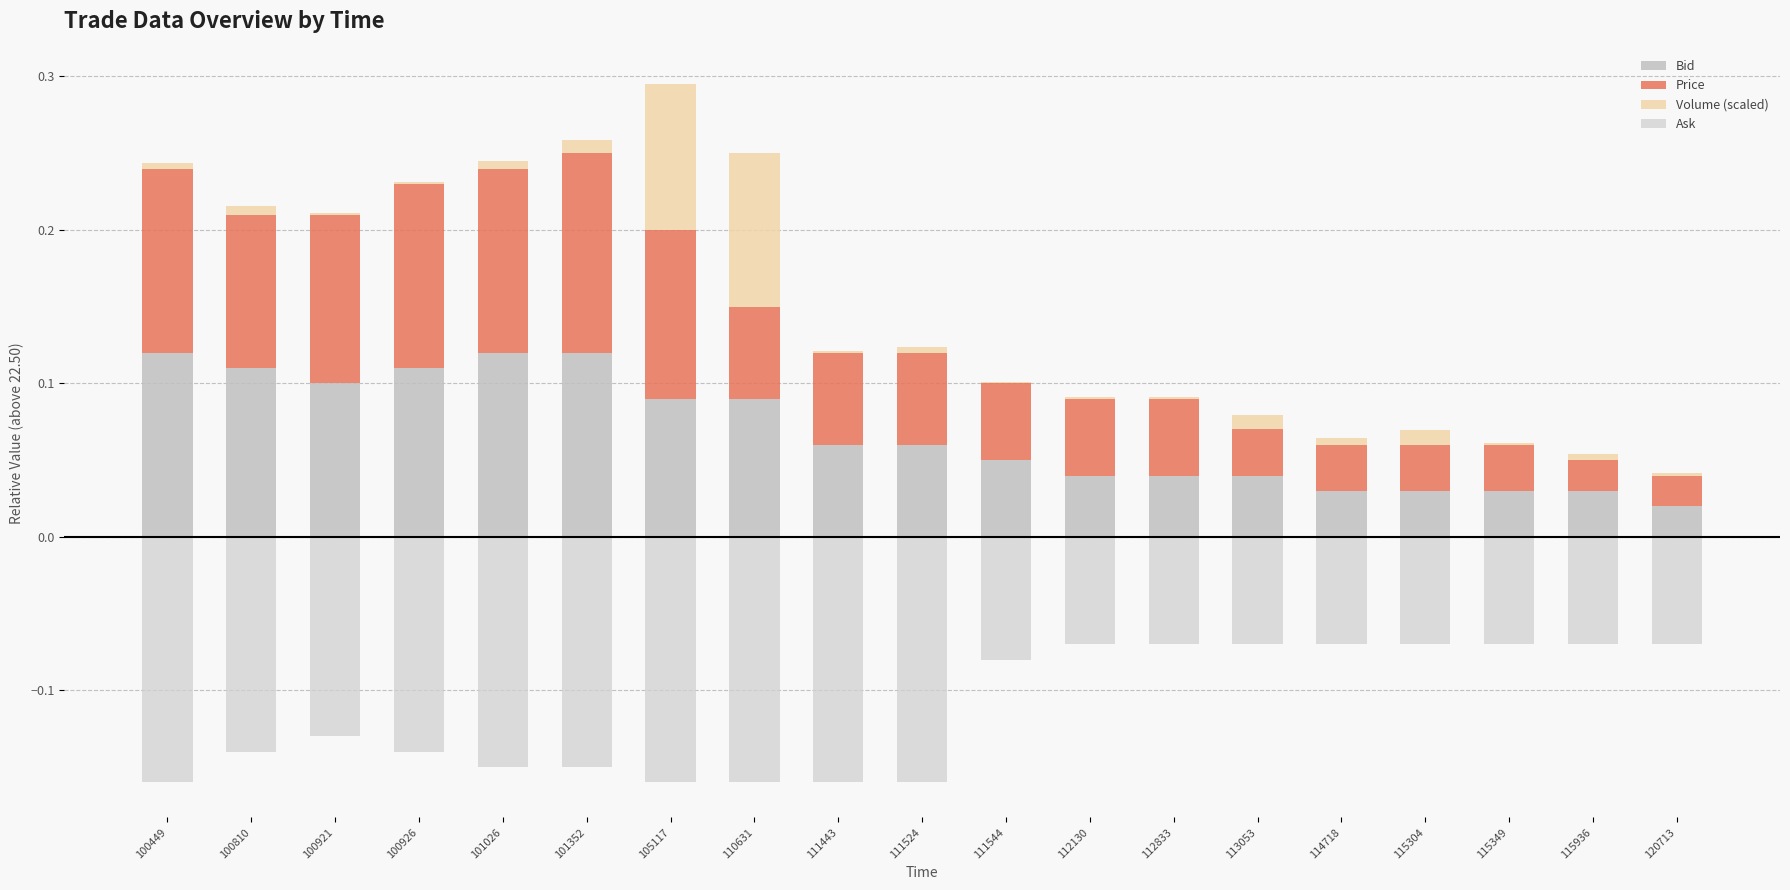

Reading right to left, list all the values displayed in this chart.

Bid: 120713=0.0	115936=0.0	115349=0.0	115304=0.0	114718=0.0	113053=0.0	112833=0.0	112130=0.0	111544=0.1	111524=0.1	111443=0.1	110631=0.1	105117=0.1	101352=0.1	101026=0.1	100926=0.1	100921=0.1	100810=0.1	100449=0.1
Price: 120713=0.0	115936=0.0	115349=0.0	115304=0.0	114718=0.0	113053=0.0	112833=0.1	112130=0.1	111544=0.1	111524=0.1	111443=0.1	110631=0.1	105117=0.1	101352=0.1	101026=0.1	100926=0.1	100921=0.1	100810=0.1	100449=0.1
Volume (scaled): 120713=0.0	115936=0.0	115349=0.0	115304=0.0	114718=0.0	113053=0.0	112833=0.0	112130=0.0	111544=0.0	111524=0.0	111443=0.0	110631=0.1	105117=0.1	101352=0.0	101026=0.0	100926=0.0	100921=0.0	100810=0.0	100449=0.0
Ask: 120713=-0.1	115936=-0.1	115349=-0.1	115304=-0.1	114718=-0.1	113053=-0.1	112833=-0.1	112130=-0.1	111544=-0.1	111524=-0.2	111443=-0.2	110631=-0.2	105117=-0.2	101352=-0.1	101026=-0.1	100926=-0.1	100921=-0.1	100810=-0.1	100449=-0.2